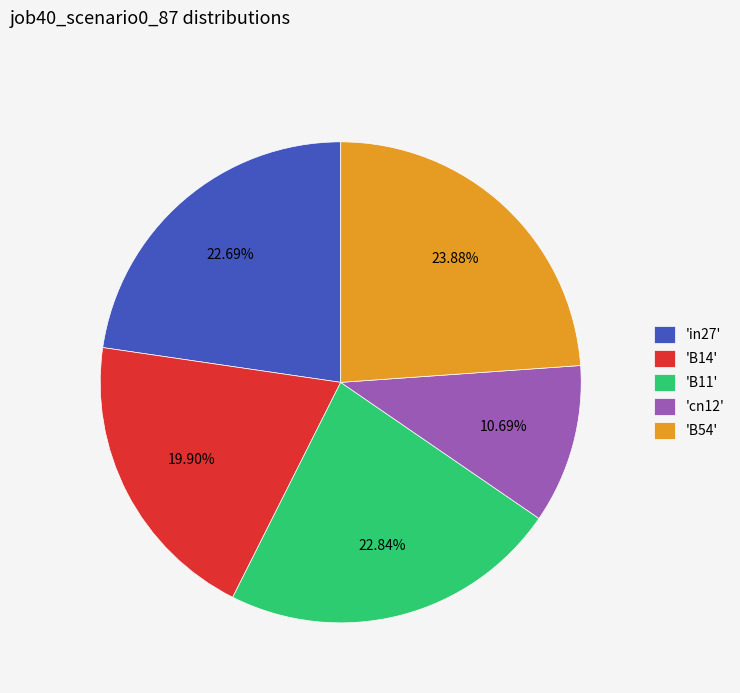

Approximately how many times larger is the value at 'B54' compared to 'B11'?

1.0